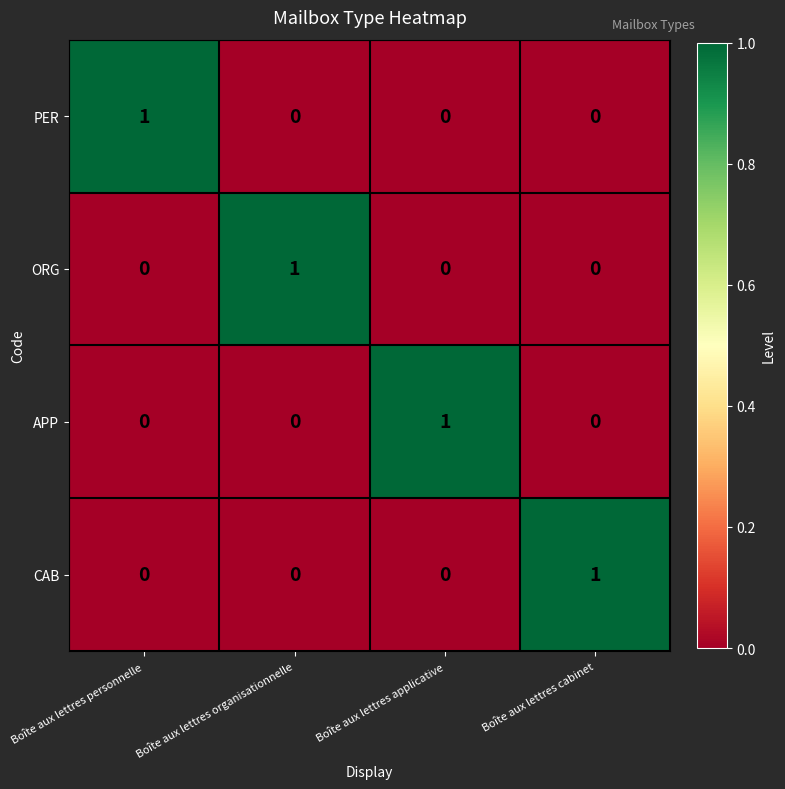

Reading right to left, what are all the values shown in this chart?

PER: Boîte aux lettres cabinet=0	Boîte aux lettres applicative=0	Boîte aux lettres organisationnelle=0	Boîte aux lettres personnelle=1
ORG: Boîte aux lettres cabinet=0	Boîte aux lettres applicative=0	Boîte aux lettres organisationnelle=1	Boîte aux lettres personnelle=0
APP: Boîte aux lettres cabinet=0	Boîte aux lettres applicative=1	Boîte aux lettres organisationnelle=0	Boîte aux lettres personnelle=0
CAB: Boîte aux lettres cabinet=1	Boîte aux lettres applicative=0	Boîte aux lettres organisationnelle=0	Boîte aux lettres personnelle=0